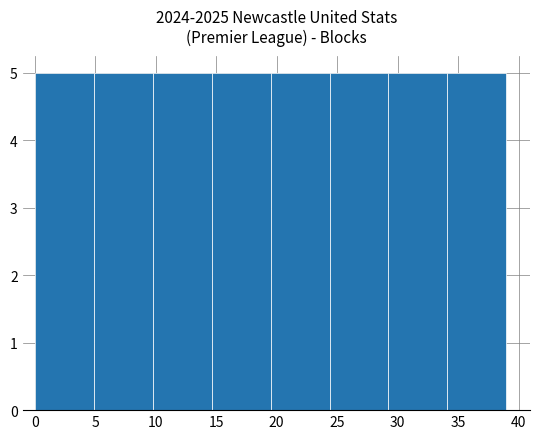

Reading left to right, list every bar in this chart as the range it spans on the x-axis followed by its height. Neither the bar edges nor the heights are printed on the chart, so give them approximately, as read against the axes.

0.0 to 5.0: 5
5.0 to 10.0: 5
10.0 to 14.5: 5
14.5 to 19.5: 5
19.5 to 24.5: 5
24.5 to 29.5: 5
29.5 to 34.0: 5
34.0 to 39.0: 5